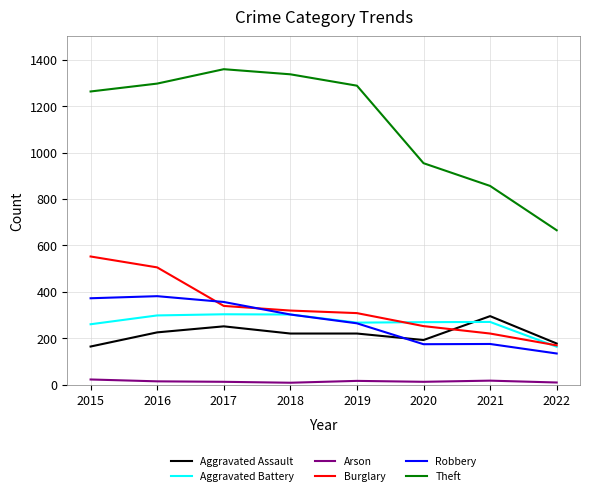

True or false: Theft and Burglary intersect in this chart.

False